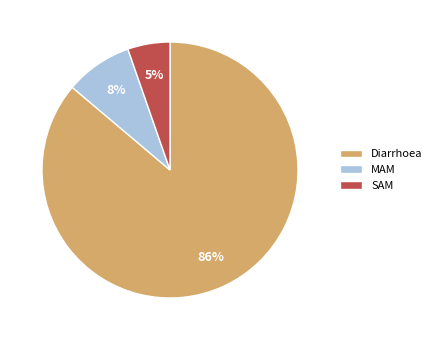

Which has a higher value, Diarrhoea or SAM?

Diarrhoea